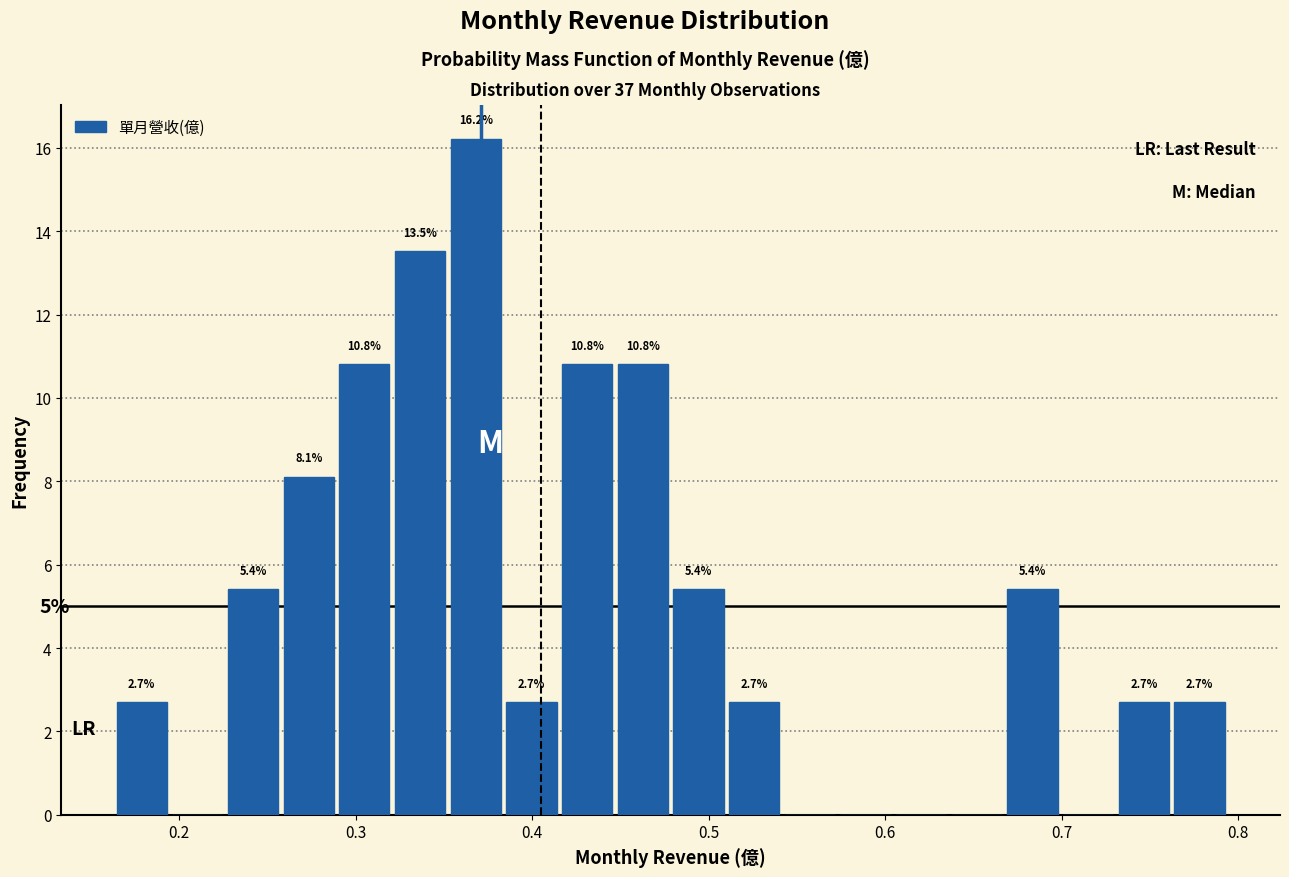

Around what value on the x-axis is the tallest bar? Give the approximate position of its centre, as read against the axis.

0.37